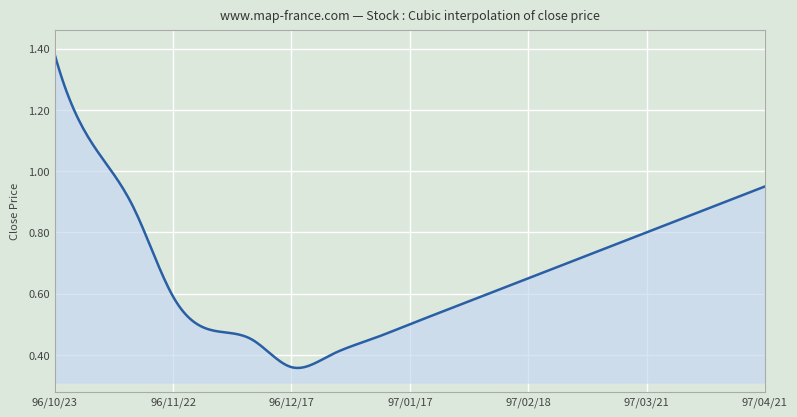

How many lines are shown in the chart?

1